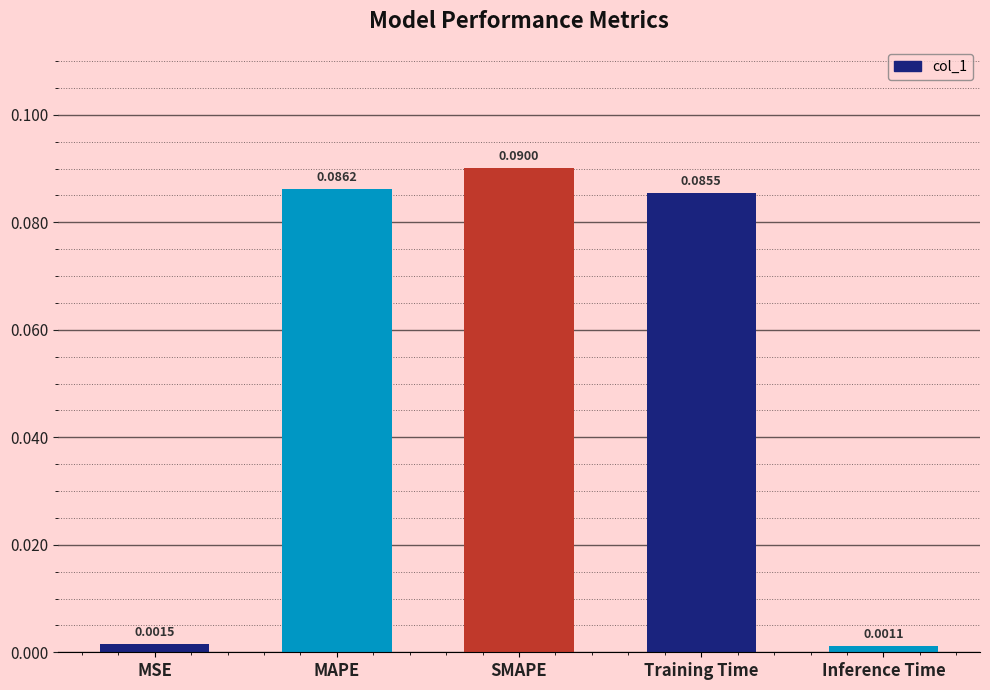

What is the sum of all values?

0.3